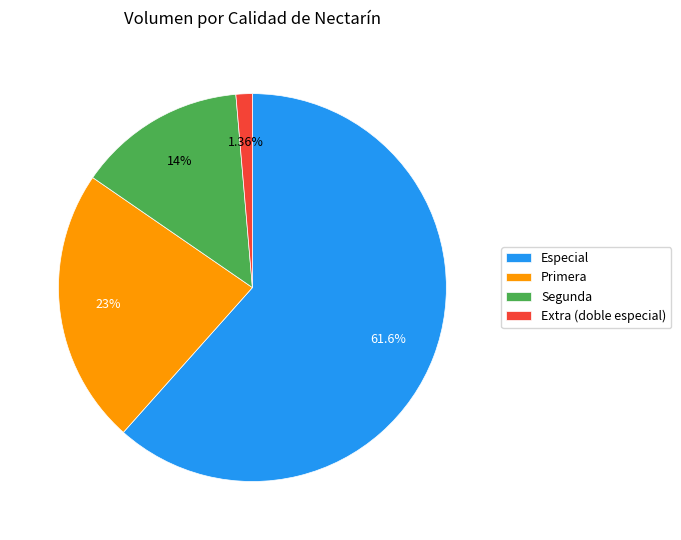

Combined, do Extra (doble especial) and Segunda account for over 50%?

No